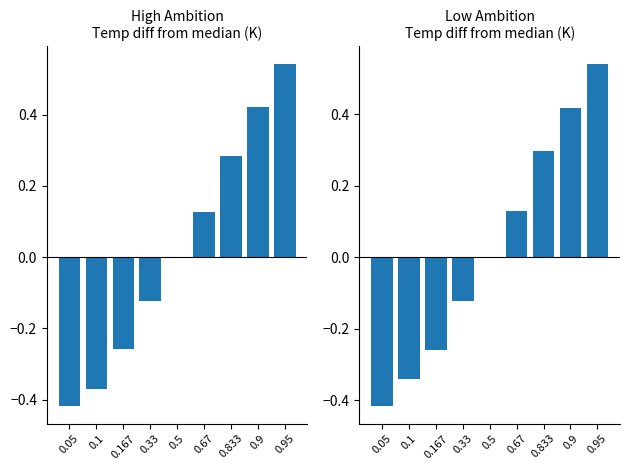

Reading right to left, transcribe all the data shown in this chart.

High Ambition: 0.95=0.5	0.9=0.4	0.833=0.3	0.67=0.1	0.5=0.0	0.33=-0.1	0.167=-0.3	0.1=-0.4	0.05=-0.4
Low Ambition: 0.95=0.5	0.9=0.4	0.833=0.3	0.67=0.1	0.5=0.0	0.33=-0.1	0.167=-0.3	0.1=-0.3	0.05=-0.4